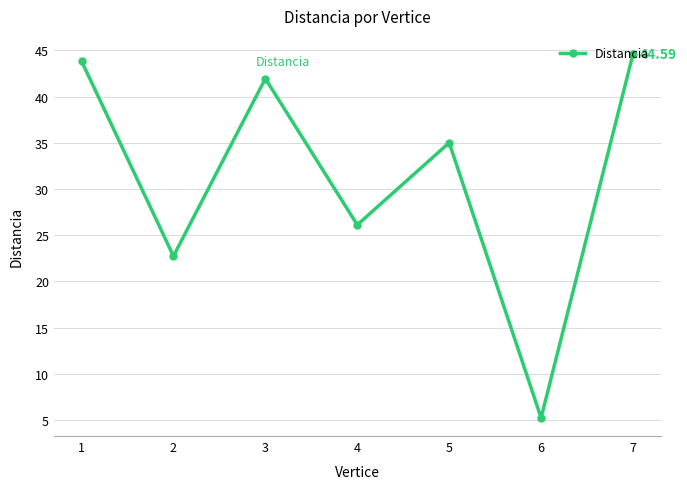

Where is the first local maximum?

3